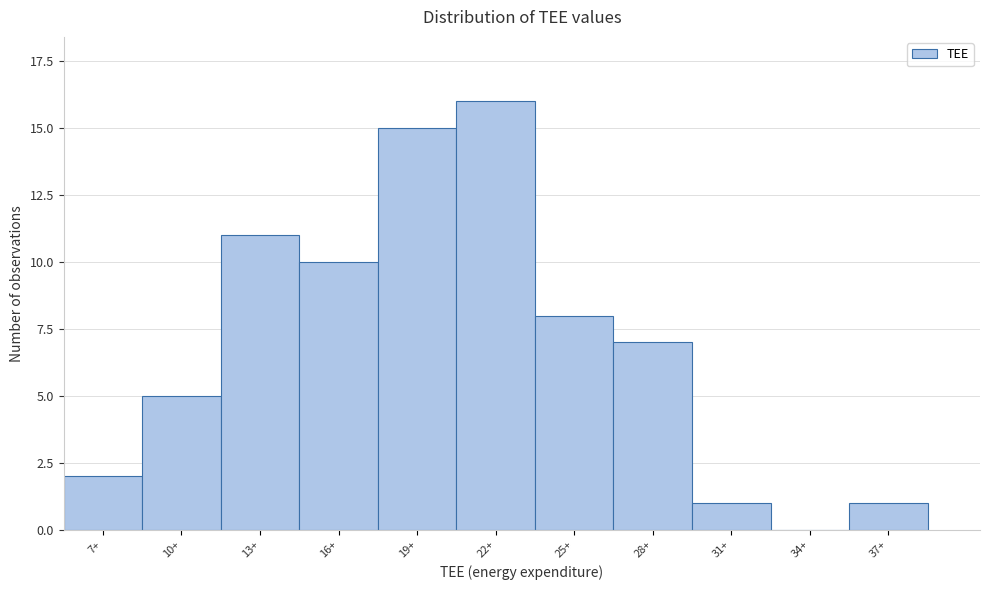

Reading left to right, extract all data points from this chart.

7+=2	10+=5	13+=11	16+=10	19+=15	22+=16	25+=8	28+=7	31+=1	34+=0	37+=1